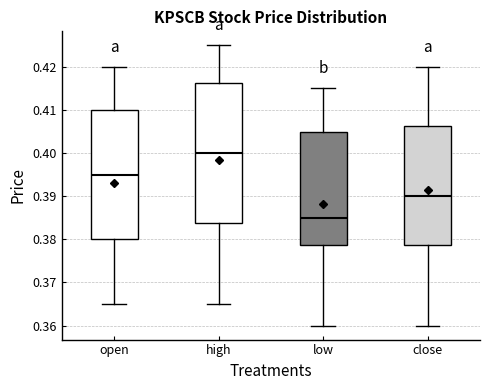

Reading left to right, read every box against the y-axis: the position of its median line, the range the box covers, and the ends of its whiskers. The values are not printed on the chart, so give them approximately, as read against the axis.

open: median 0.395, box 0.380 to 0.410, whiskers 0.365 to 0.420
high: median 0.400, box 0.384 to 0.416, whiskers 0.365 to 0.425
low: median 0.385, box 0.379 to 0.405, whiskers 0.360 to 0.415
close: median 0.390, box 0.379 to 0.406, whiskers 0.360 to 0.420